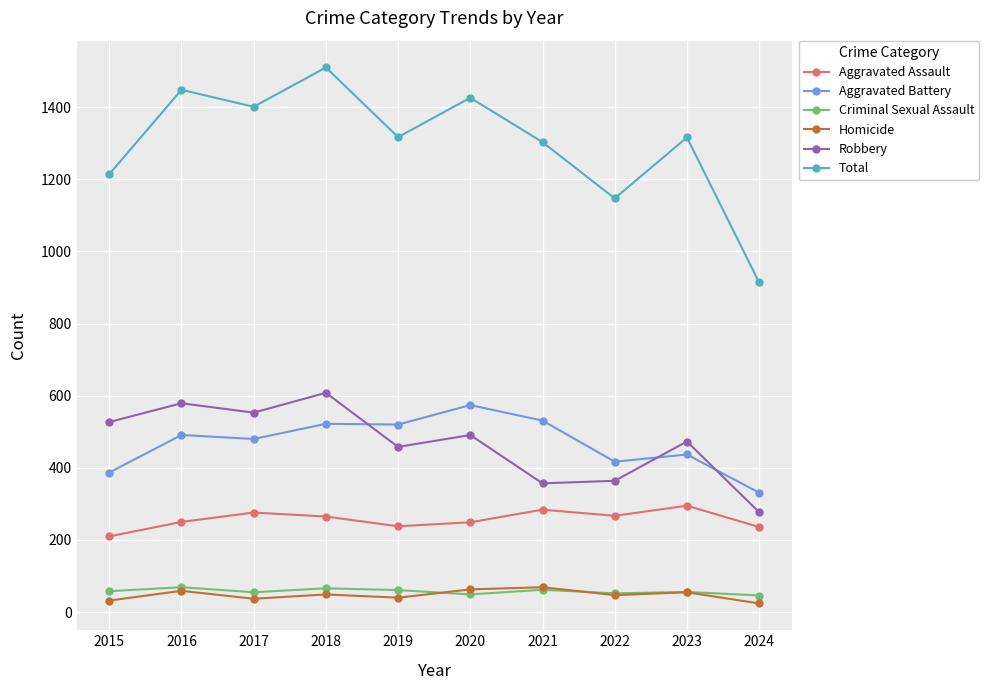

True or false: Aggravated Battery has more than 1 points higher than both neighbors.

True